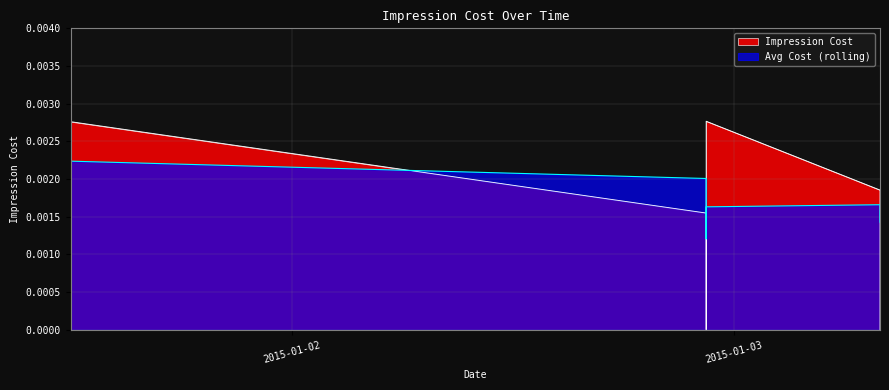

How many series are shown in this chart?

2